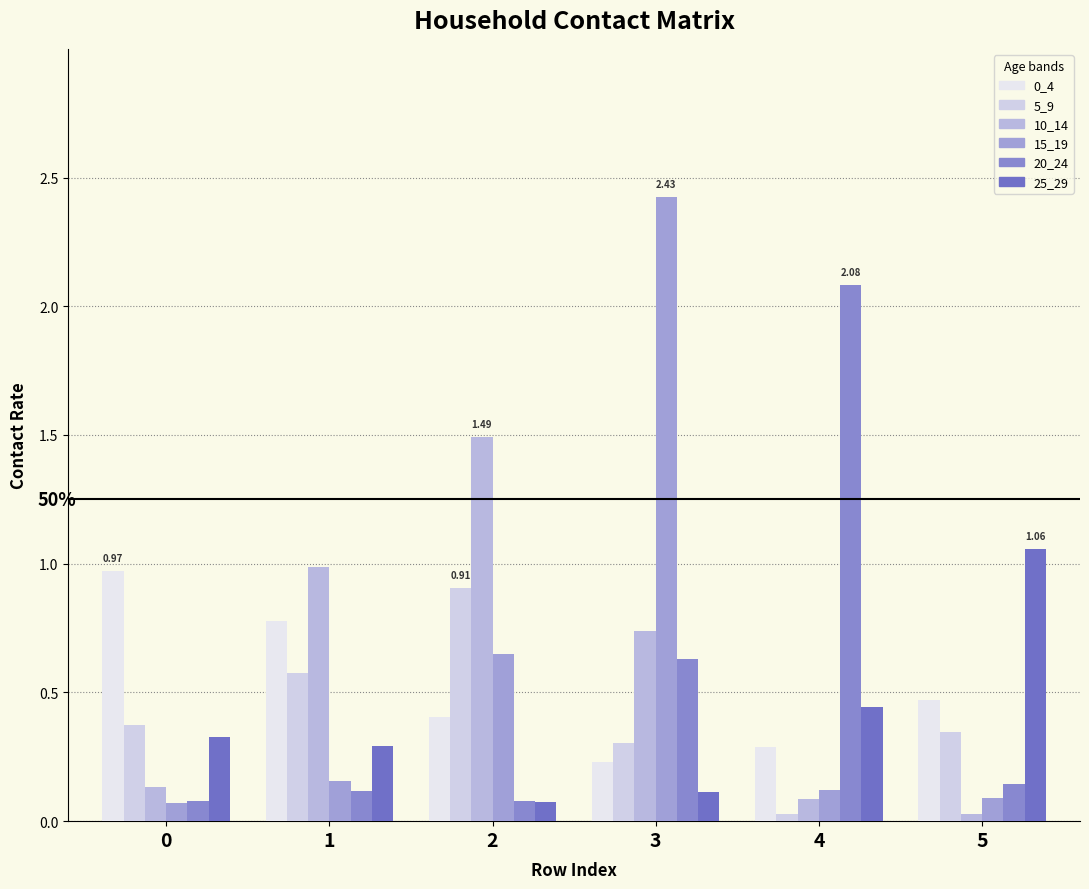

How many bars are there in total?

36